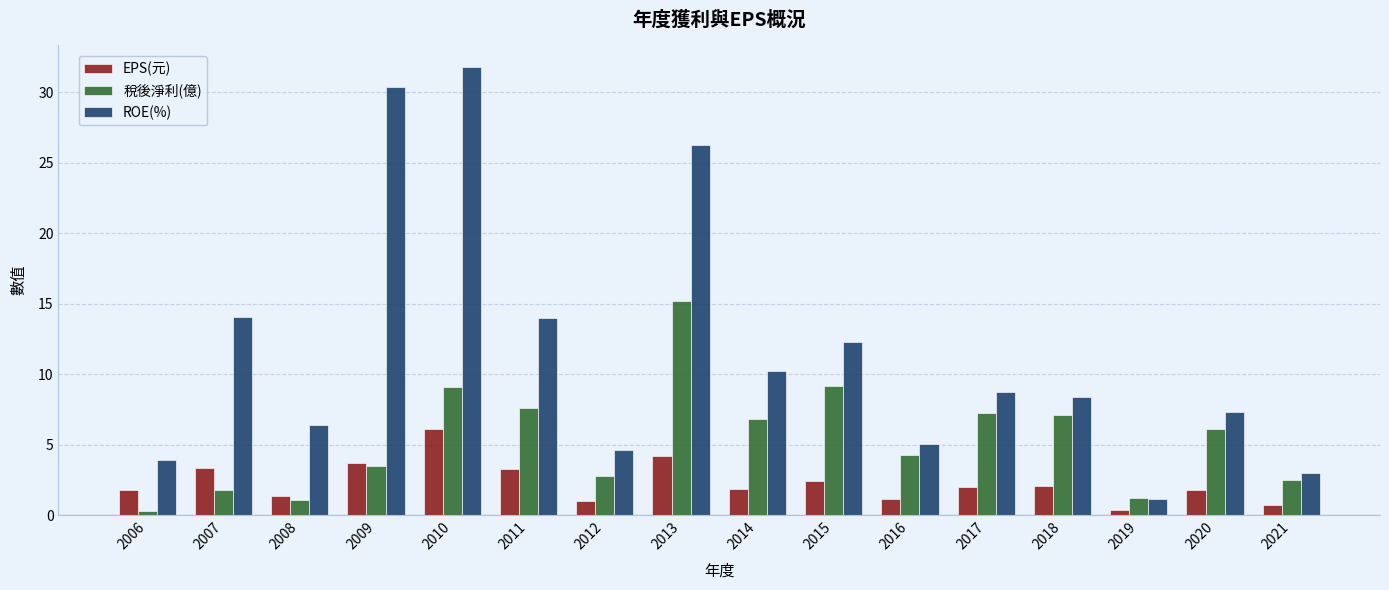

List the series in order of their overall mean, highest first.

ROE(%), 稅後淨利(億), EPS(元)